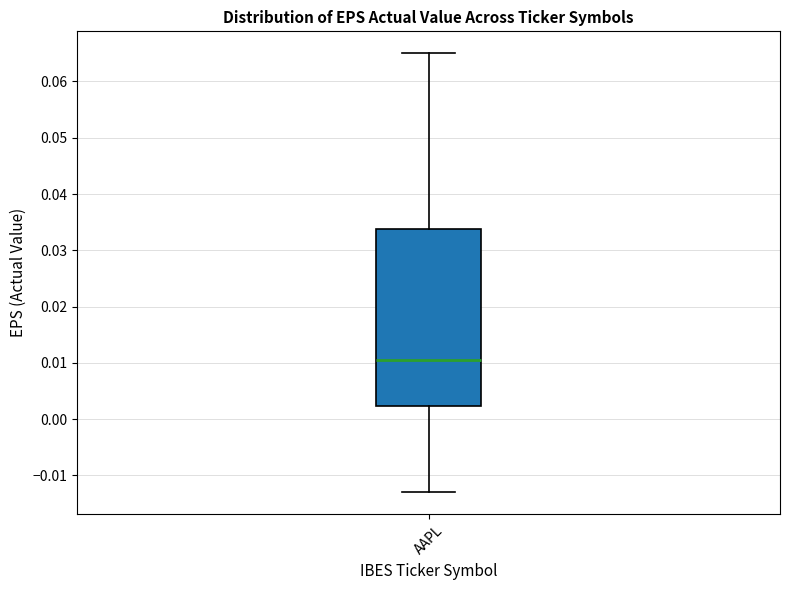

Read this box plot against the y-axis: the position of the median line, the range covered by the box, and the ends of both whiskers. The values are not printed on the chart, so give them approximately, as read against the axis.

median 0.011, box 0.002 to 0.034, whiskers -0.013 to 0.065